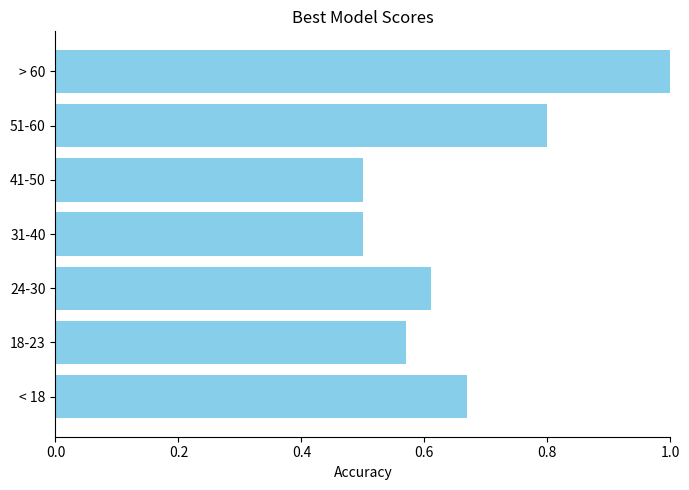

What is the minimum value shown in the chart?

0.5